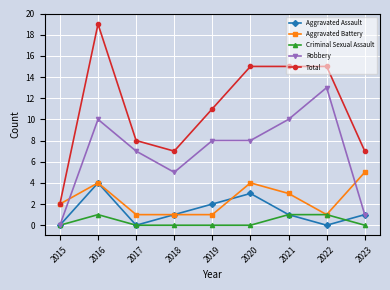

How many interior local valleys does the Aggravated Assault series have?

2